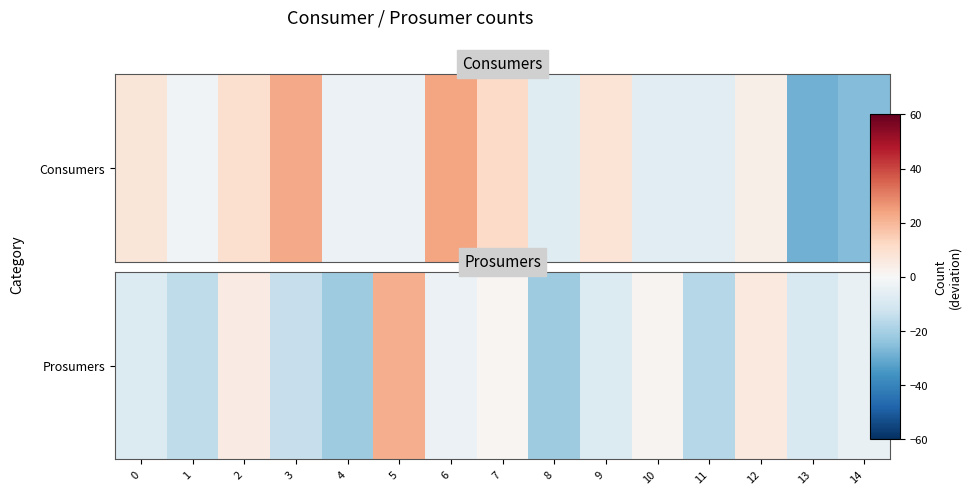

Count the number of categories in the chart.

15